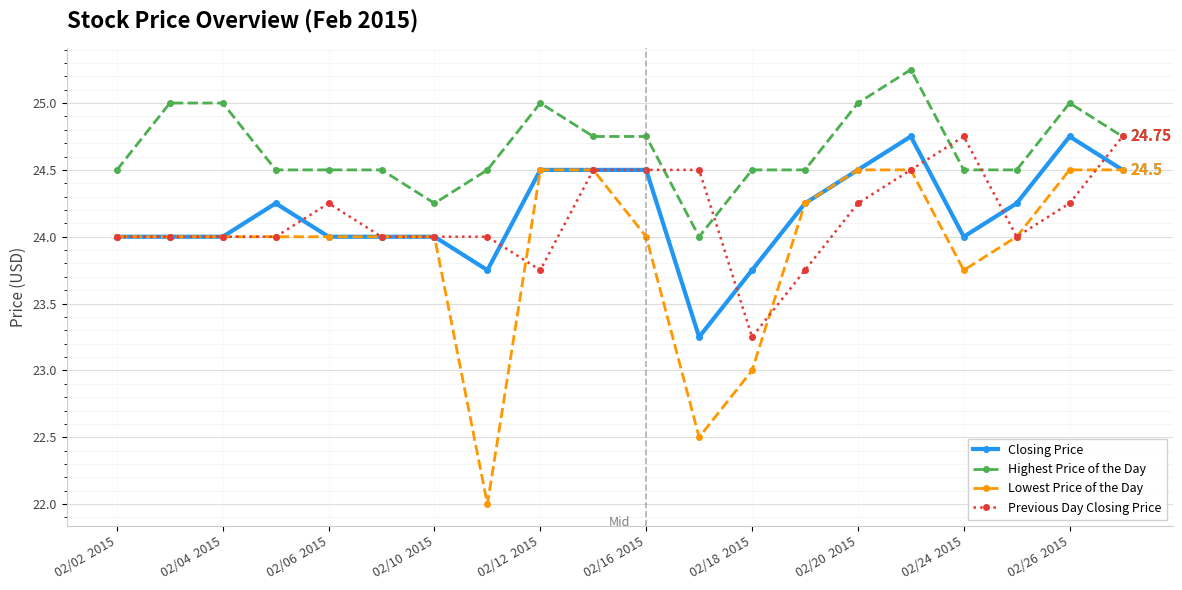

True or false: Highest Price of the Day and Closing Price intersect in this chart.

False